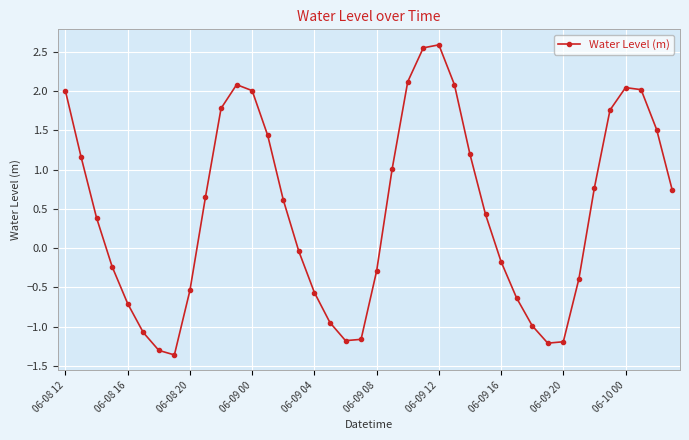

What is the difference between the maximum and second lowest values?

3.9